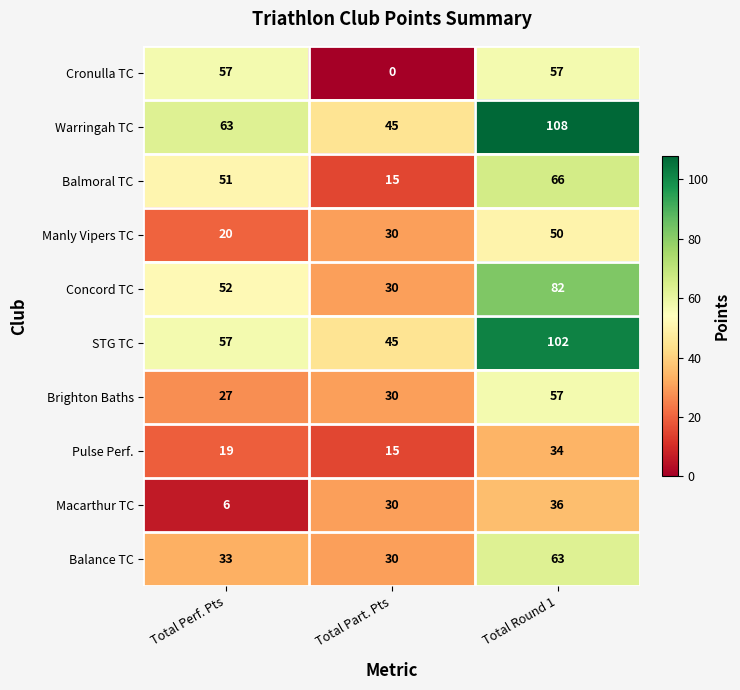

Reading left to right, what are all the values shown in this chart?

Cronulla TC: Total Perf. Pts=57	Total Part. Pts=0	Total Round 1=57
Warringah TC: Total Perf. Pts=63	Total Part. Pts=45	Total Round 1=108
Balmoral TC: Total Perf. Pts=51	Total Part. Pts=15	Total Round 1=66
Manly Vipers TC: Total Perf. Pts=20	Total Part. Pts=30	Total Round 1=50
Concord TC: Total Perf. Pts=52	Total Part. Pts=30	Total Round 1=82
STG TC: Total Perf. Pts=57	Total Part. Pts=45	Total Round 1=102
Brighton Baths: Total Perf. Pts=27	Total Part. Pts=30	Total Round 1=57
Pulse Perf.: Total Perf. Pts=19	Total Part. Pts=15	Total Round 1=34
Macarthur TC: Total Perf. Pts=6	Total Part. Pts=30	Total Round 1=36
Balance TC: Total Perf. Pts=33	Total Part. Pts=30	Total Round 1=63